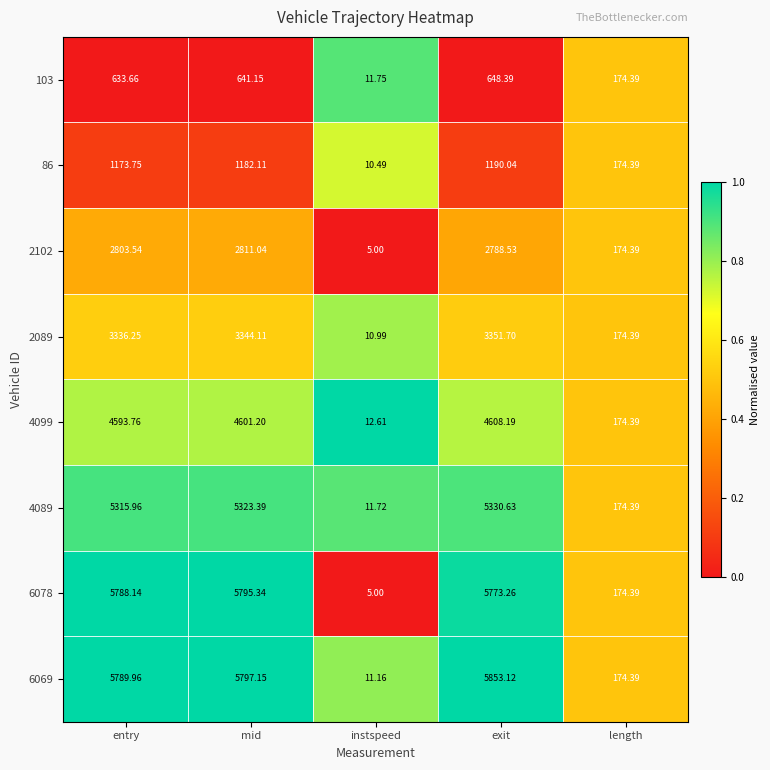

Where is 103 nearest to the value 330?

length